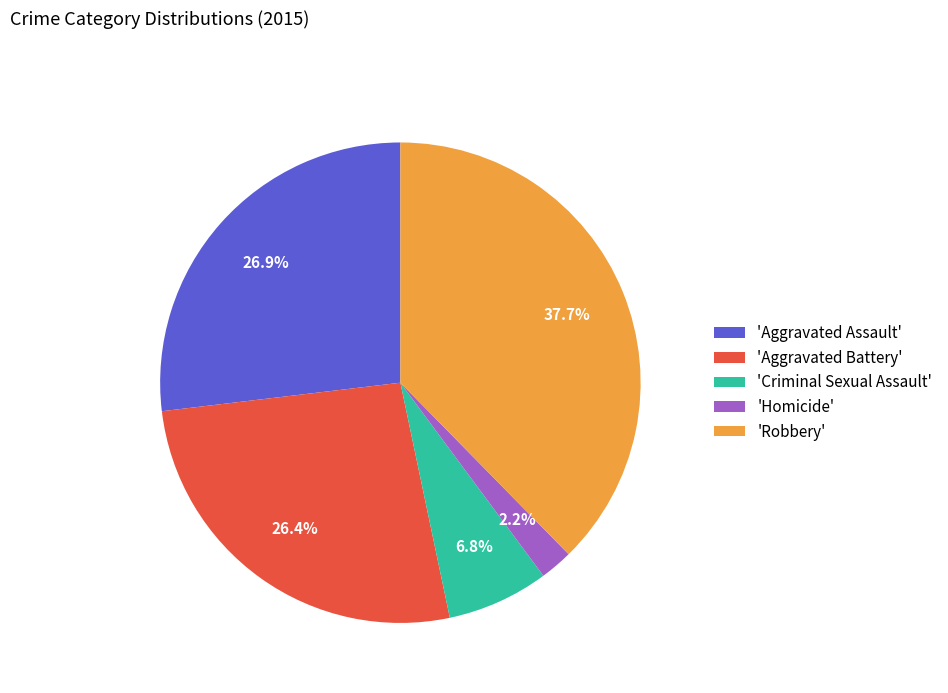

Which category has the smallest portion of the pie?

'Homicide'